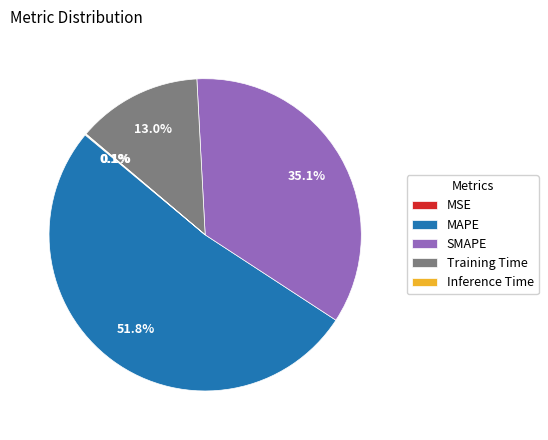

Which slice is the largest?

MAPE